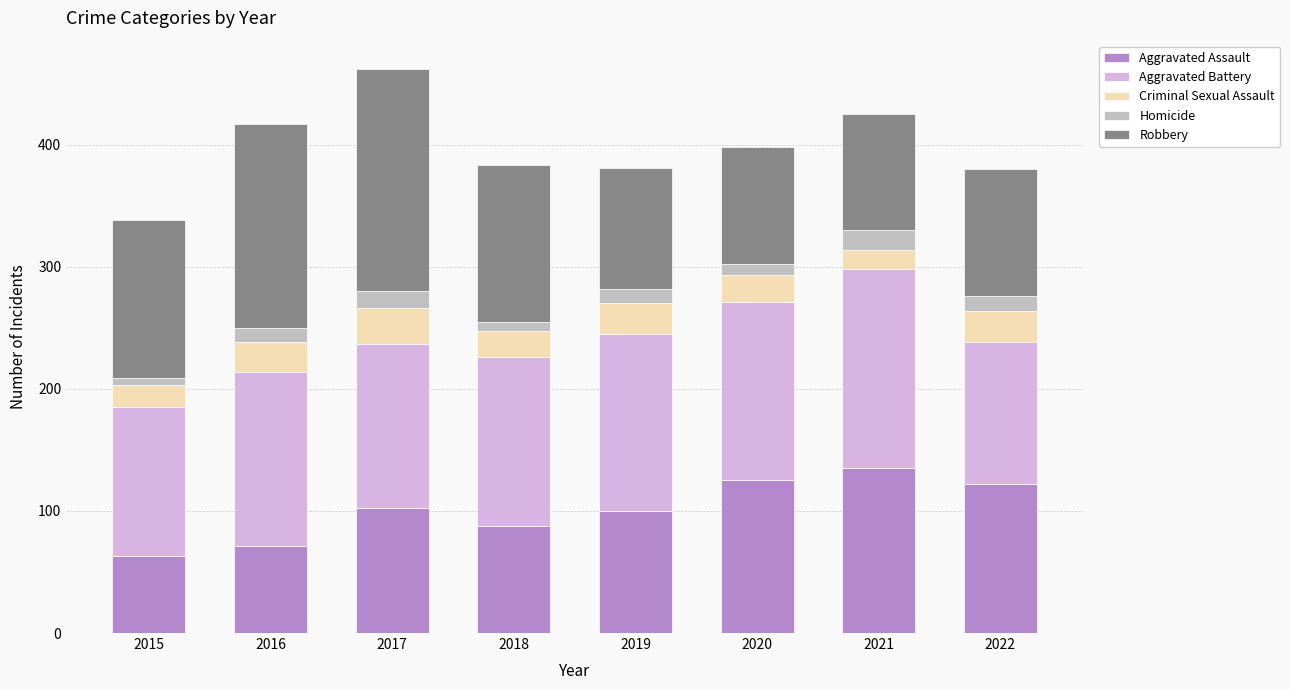

Is it true that Aggravated Assault equals 100 at 2019?

True